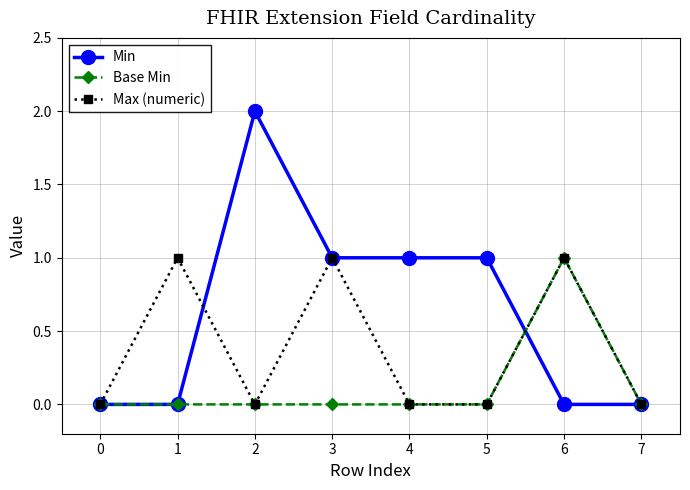

How many categories are shown in the chart?

8